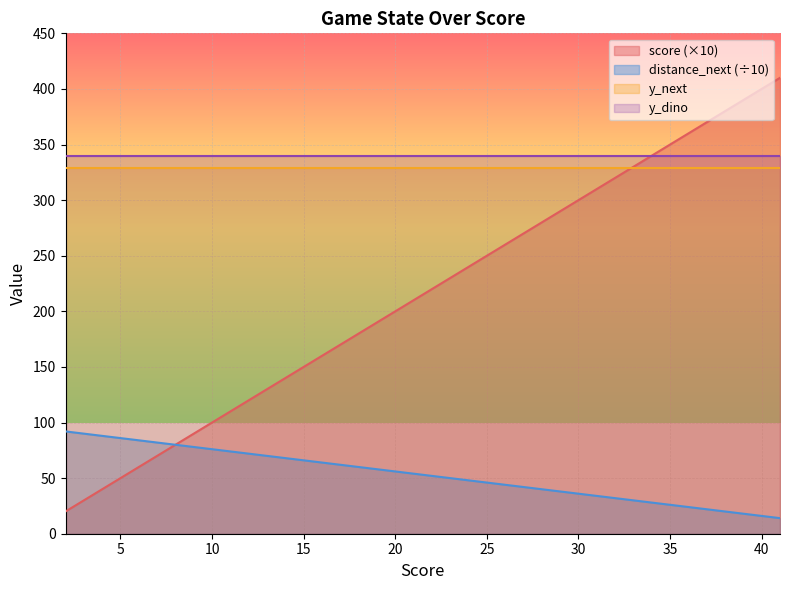

What is the difference between the maximum and second lowest values in the score series?

380